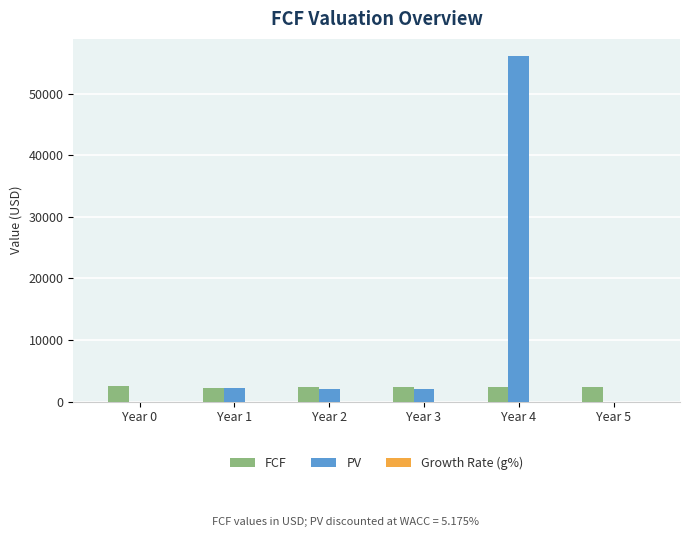

What is the sum of all PV values?

62350.4